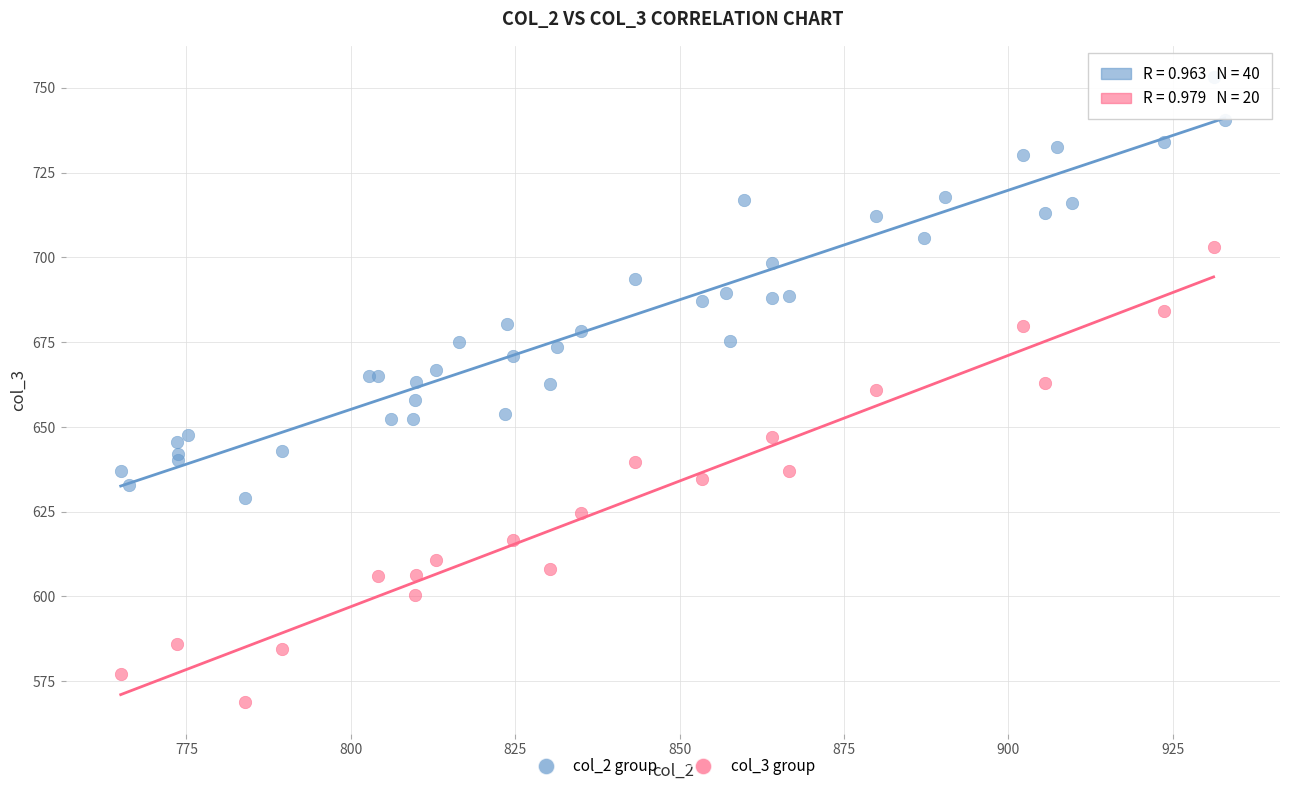

Which series reaches the minimum Y coordinate?

col_3 group